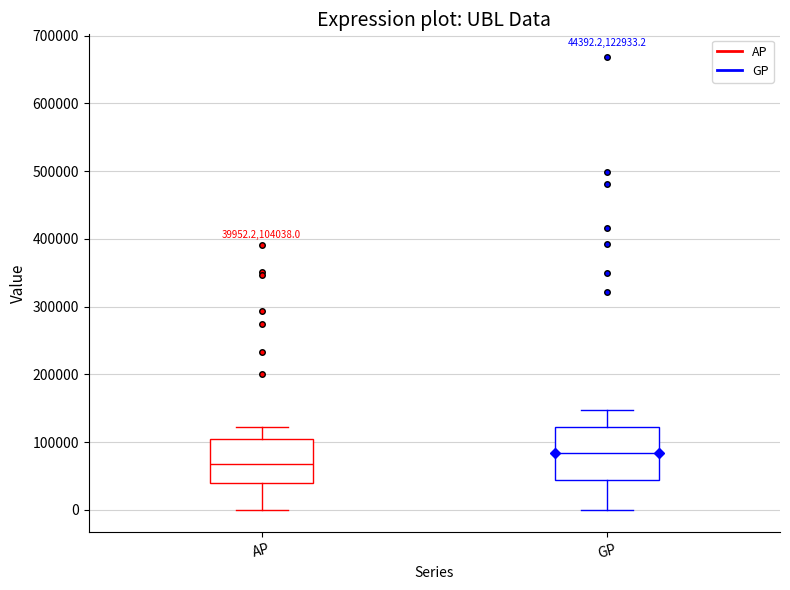

Which box is the tallest, from its lower edge to its upper edge?

GP